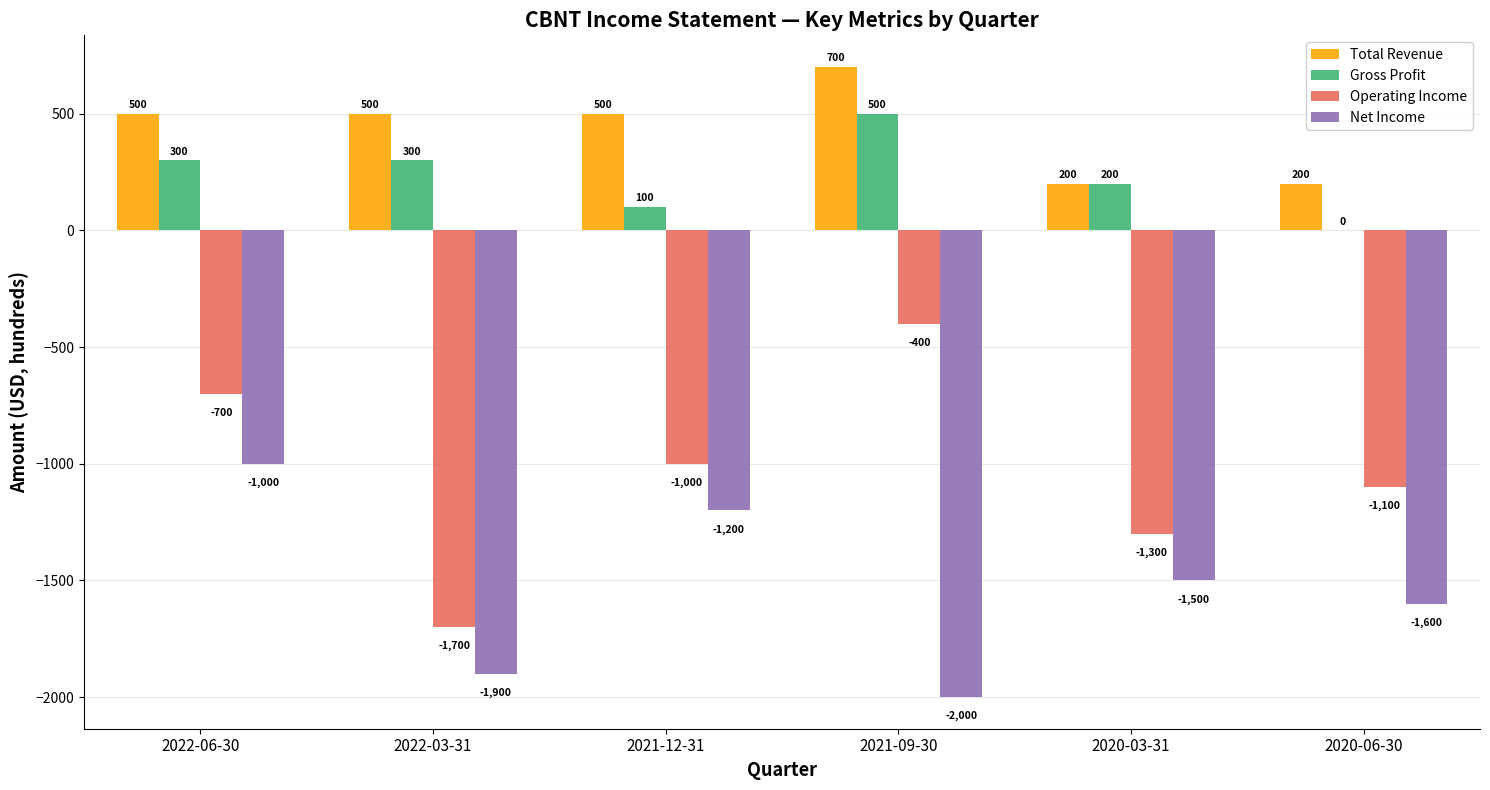

How many data points in Operating Income are above -1000?

2